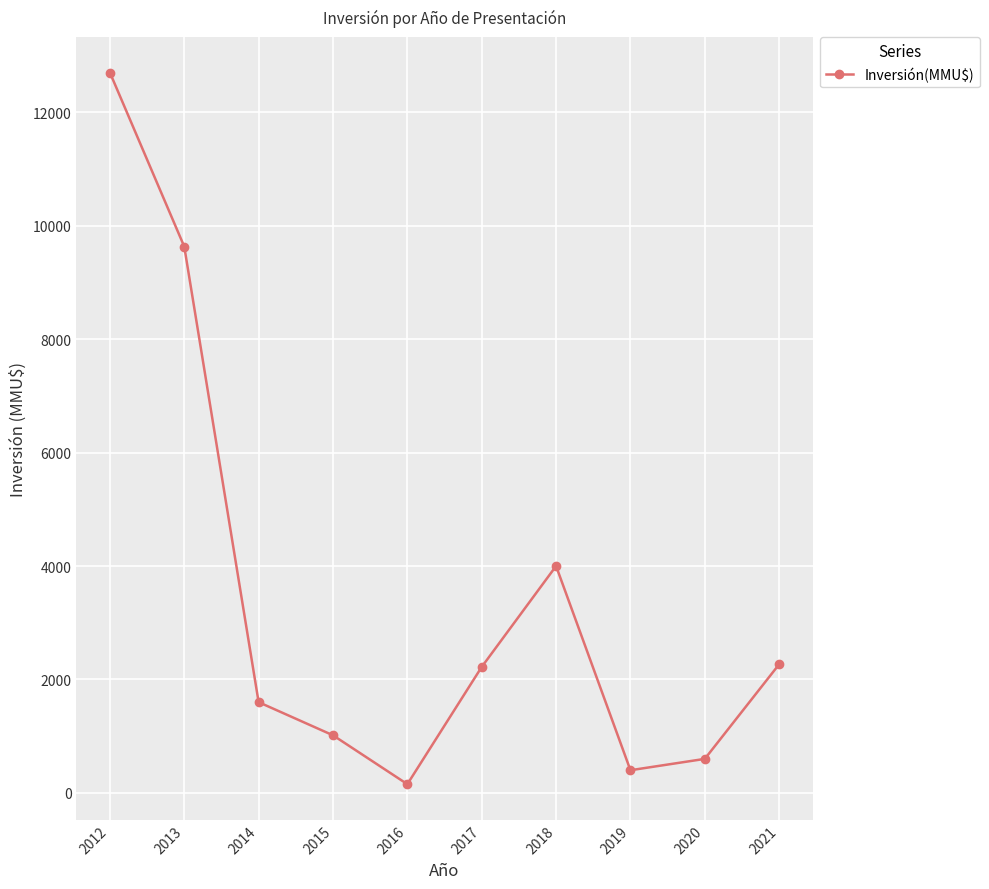

What is the change in value from 2014 to 2017?

+621